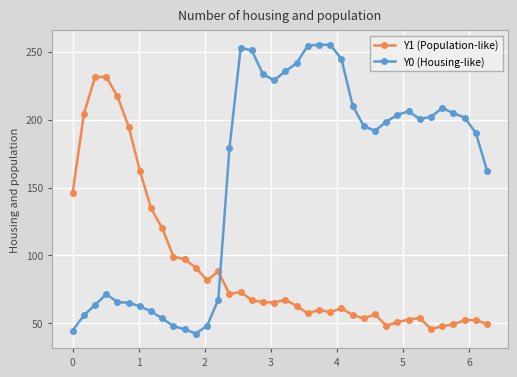

List the series in order of their peak value, highest first.

Y0 (Housing-like), Y1 (Population-like)